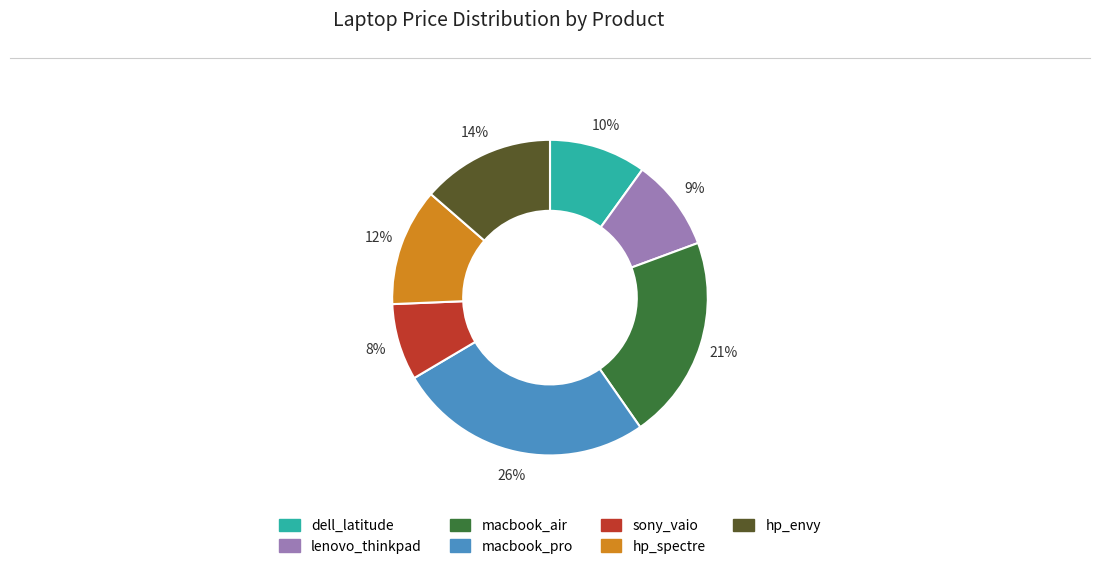

Between macbook_air and hp_spectre, which is larger?

macbook_air